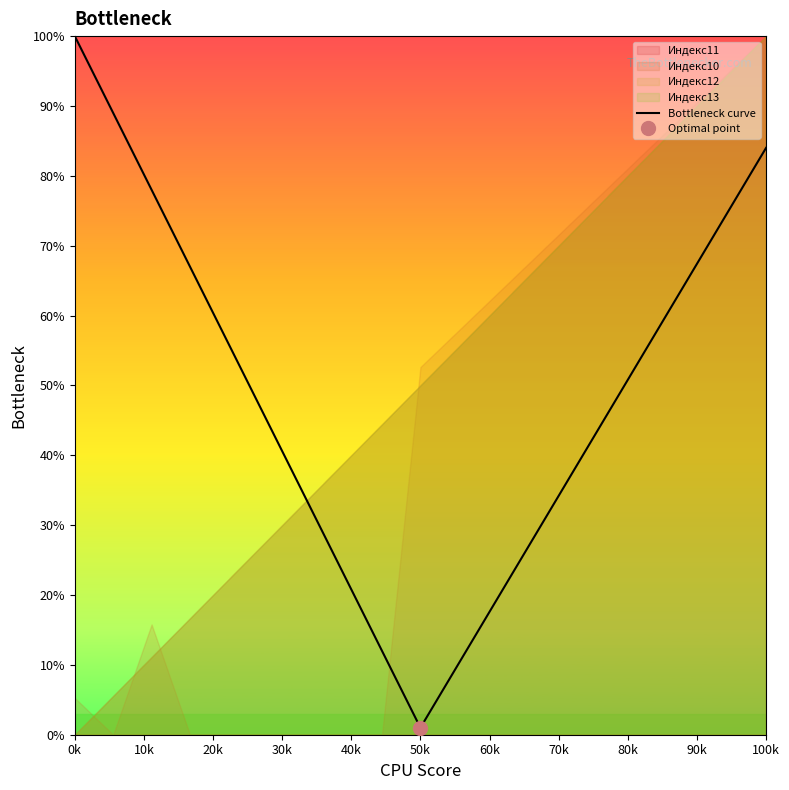

How many lines are shown in the chart?

1